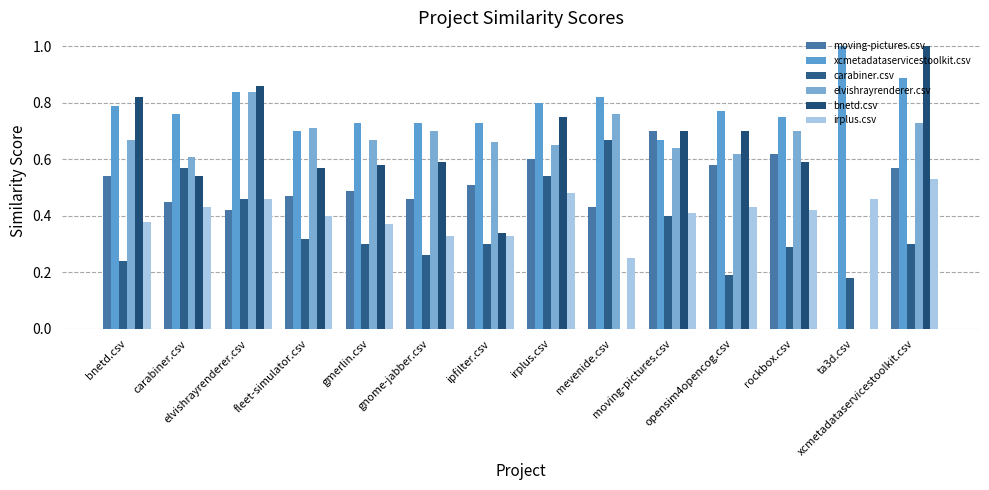

Reading left to right, transcribe all the data shown in this chart.

moving-pictures.csv: 0.5	0.5	0.4	0.5	0.5	0.5	0.5	0.6	0.4	0.7	0.6	0.6	0.0	0.6
xcmetadataservicestoolkit.csv: 0.8	0.8	0.8	0.7	0.7	0.7	0.7	0.8	0.8	0.7	0.8	0.8	1.0	0.9
carabiner.csv: 0.2	0.6	0.5	0.3	0.3	0.3	0.3	0.5	0.7	0.4	0.2	0.3	0.2	0.3
elvishrayrenderer.csv: 0.7	0.6	0.8	0.7	0.7	0.7	0.7	0.7	0.8	0.6	0.6	0.7	0.0	0.7
bnetd.csv: 0.8	0.5	0.9	0.6	0.6	0.6	0.3	0.8	0.0	0.7	0.7	0.6	0.0	1.0
irplus.csv: 0.4	0.4	0.5	0.4	0.4	0.3	0.3	0.5	0.2	0.4	0.4	0.4	0.5	0.5